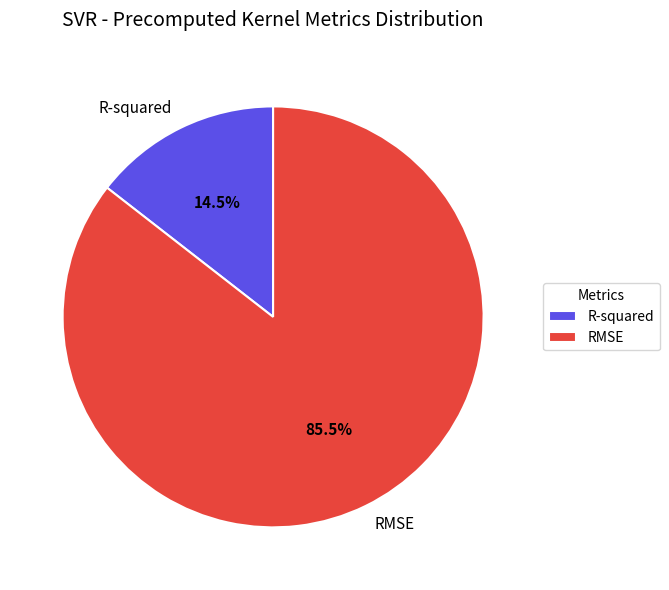

Which category has the smallest portion of the pie?

R-squared